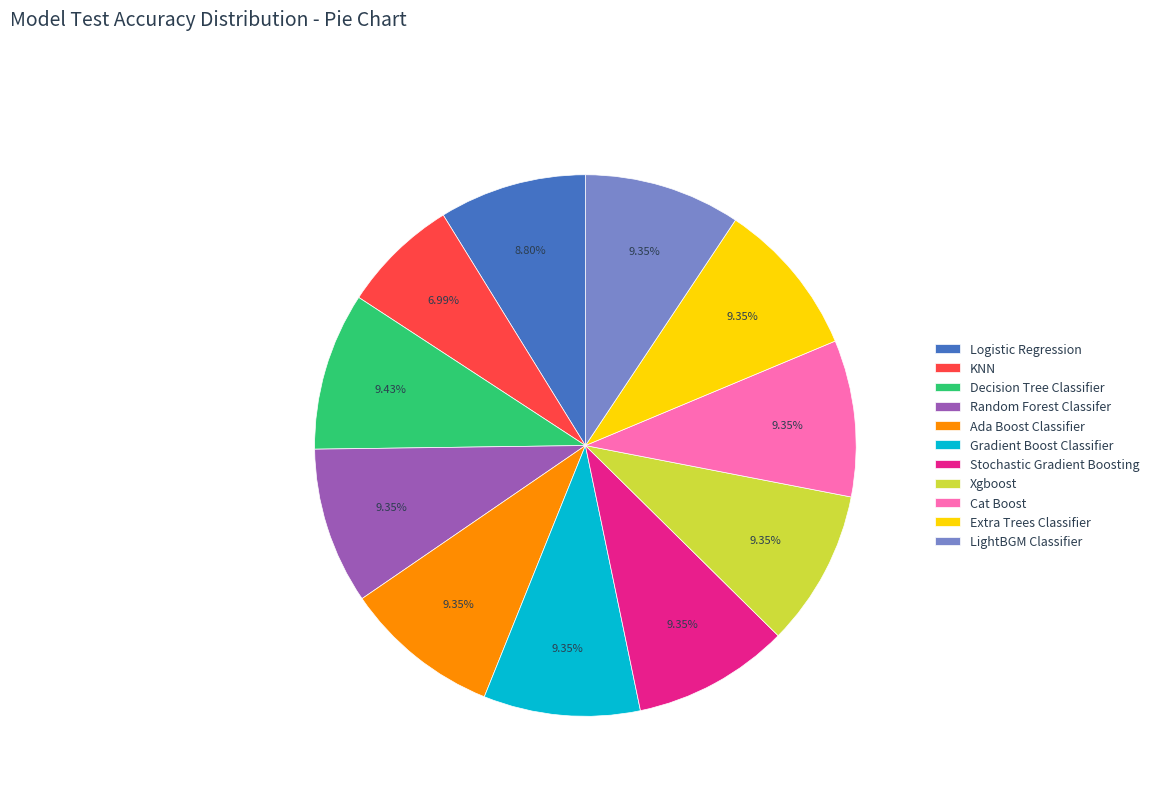

What is the smallest slice in the pie chart?

KNN